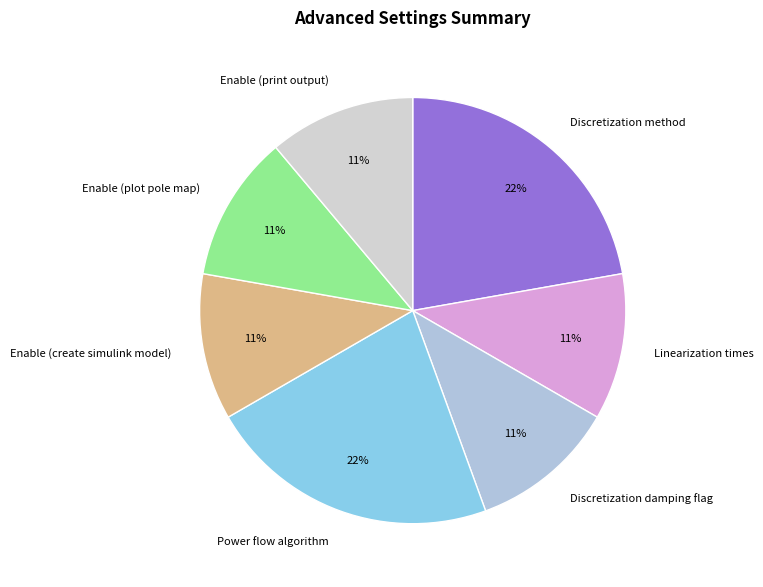

What percentage is the Linearization times slice, to the nearest percent?

11%